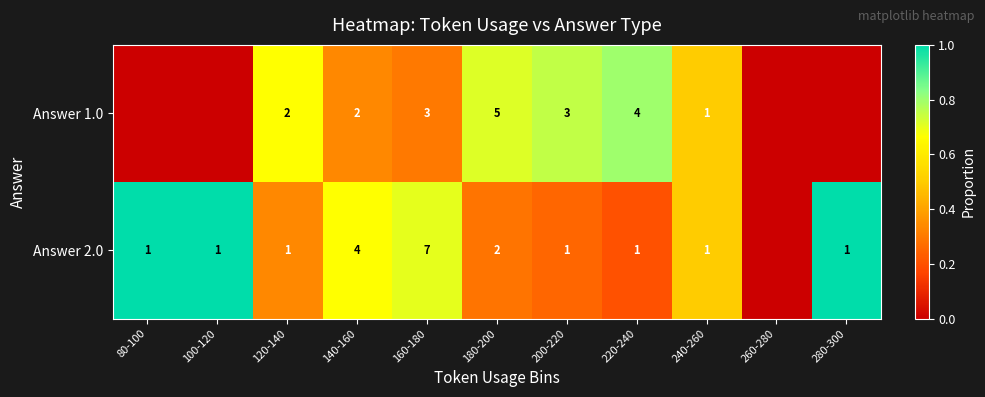

What is the sum of the Answer 2.0 values at 140-160 and 240-260?

5